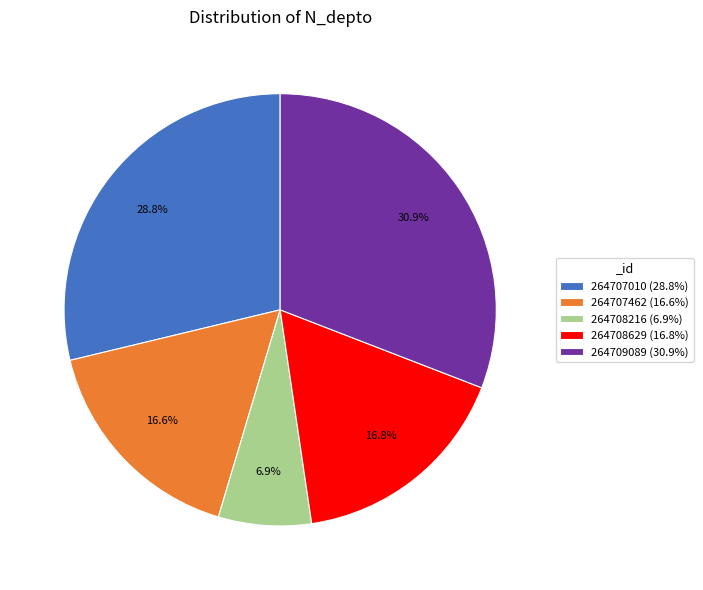

To the nearest percent, what percentage of the pie is 264708629?

17%